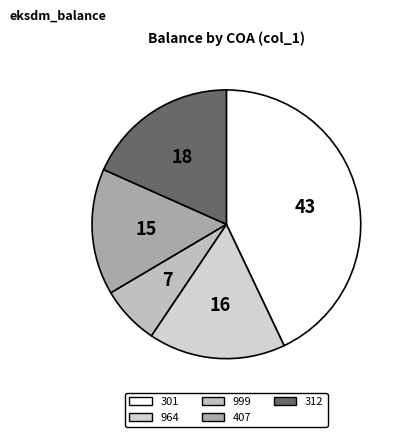

How many segments does this pie chart have?

5